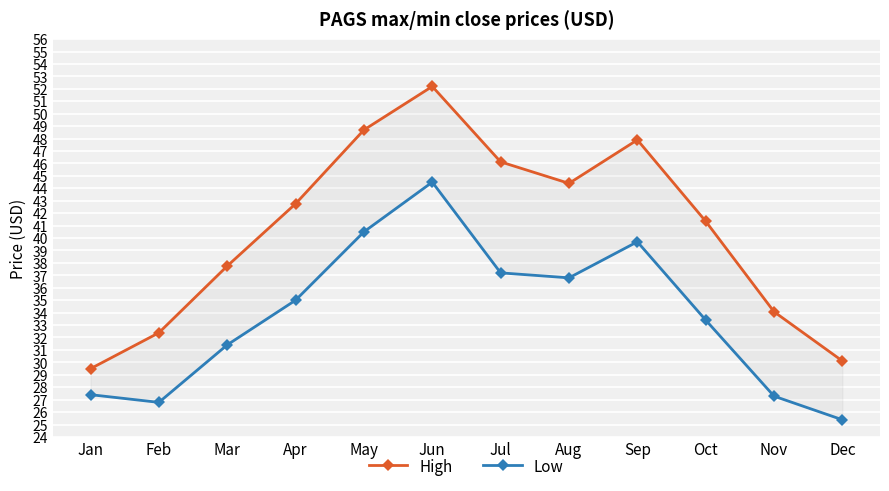

Where is the first local maximum for Low?

Jun